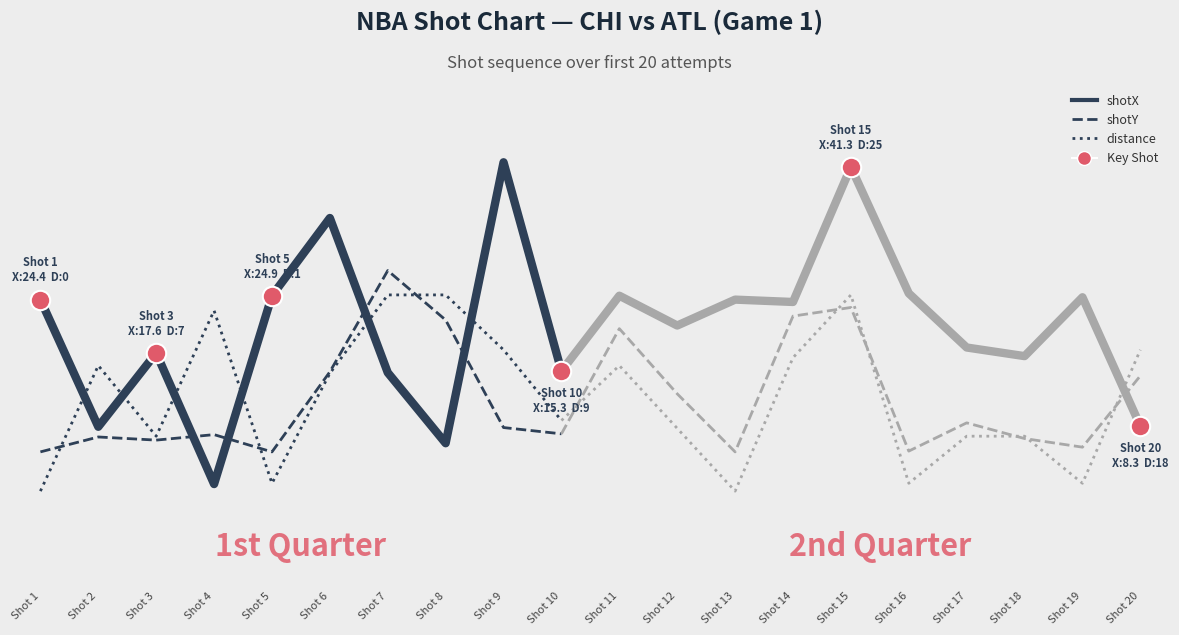

How many times do shotY and shotX cross each other?

4